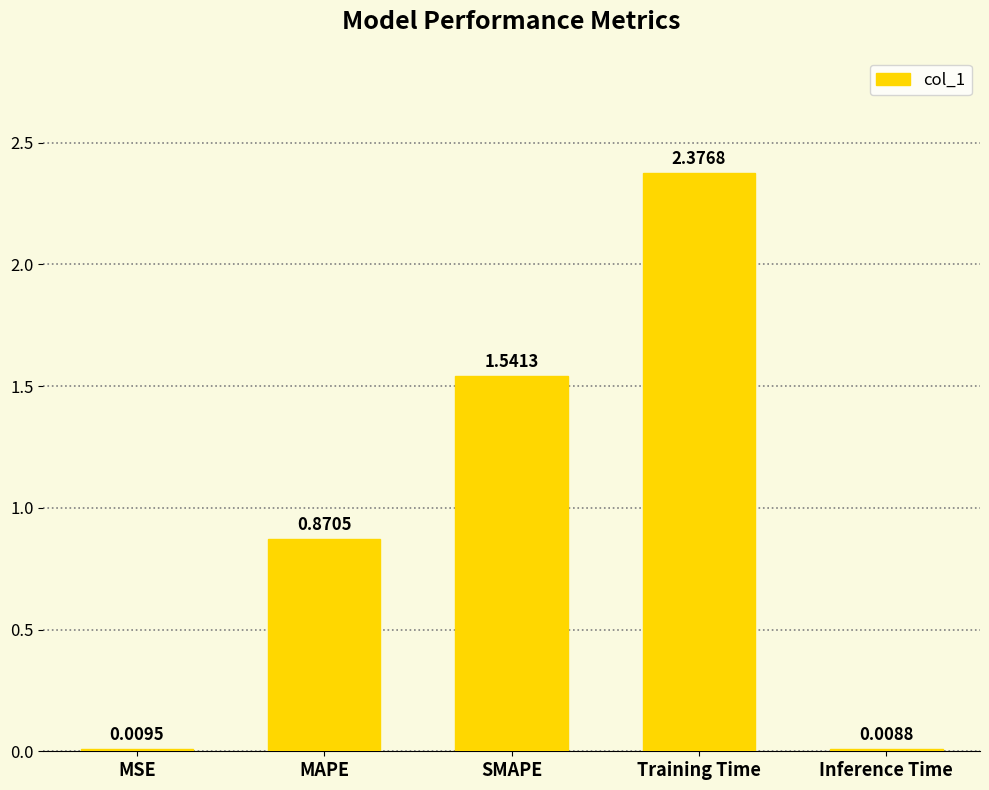

At which label is the value closest to 1?

MAPE